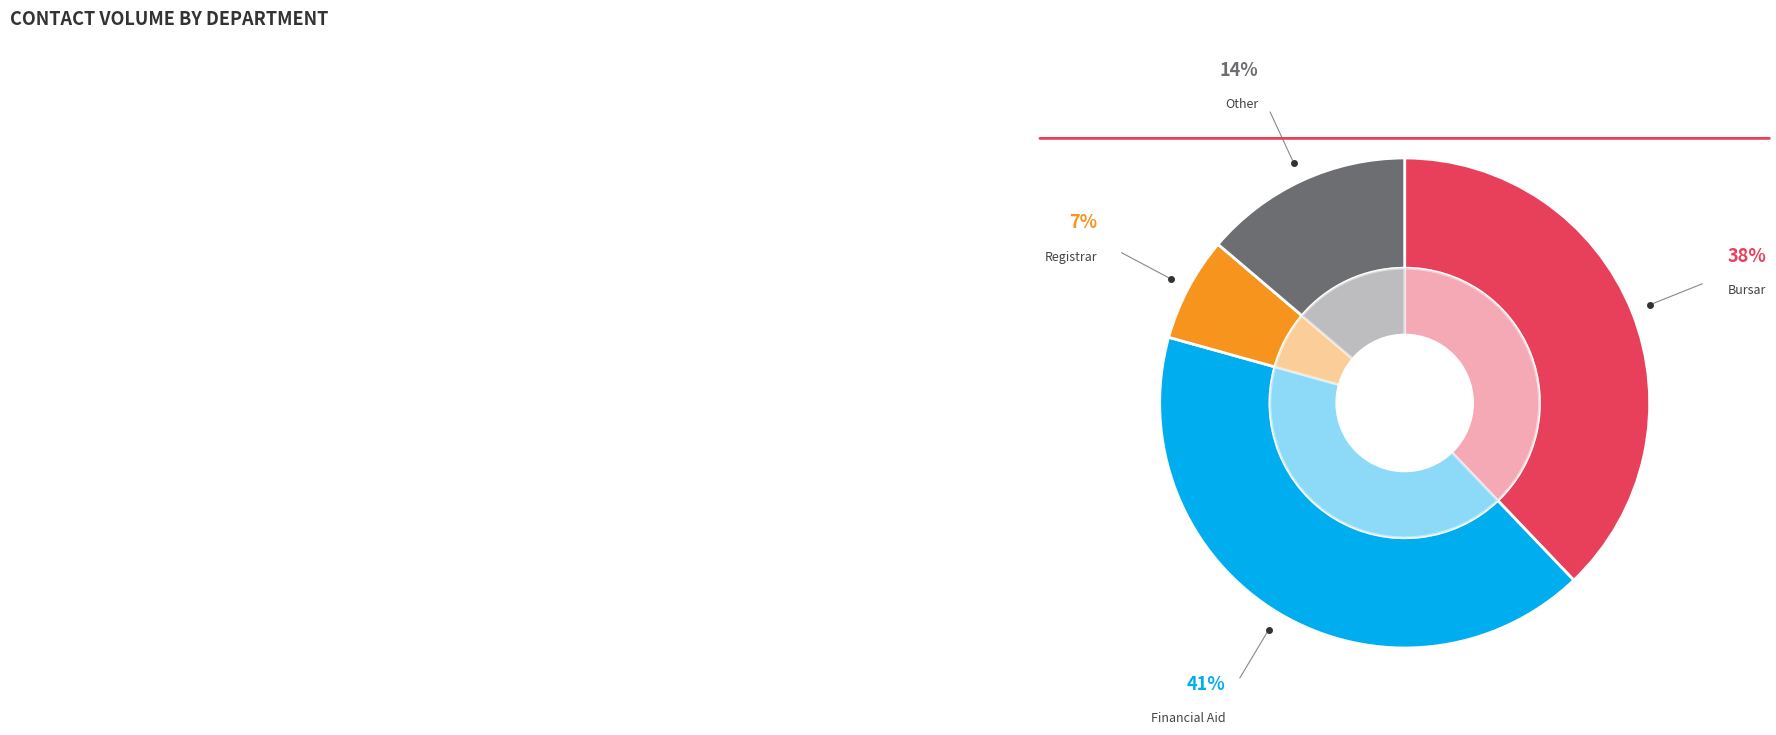

What percentage is the Registrar slice, to the nearest percent?

7%